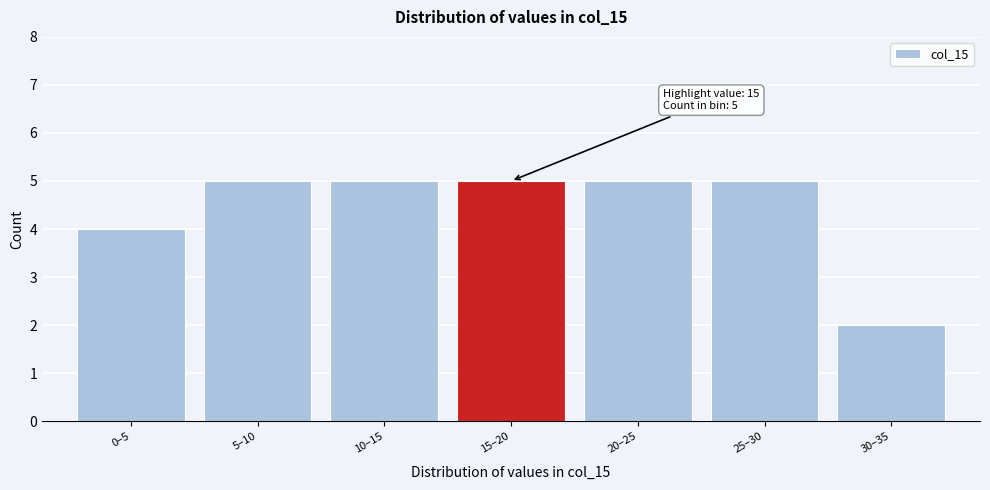

Reading left to right, transcribe all the data shown in this chart.

0–5=4	5–10=5	10–15=5	15–20=5	20–25=5	25–30=5	30–35=2